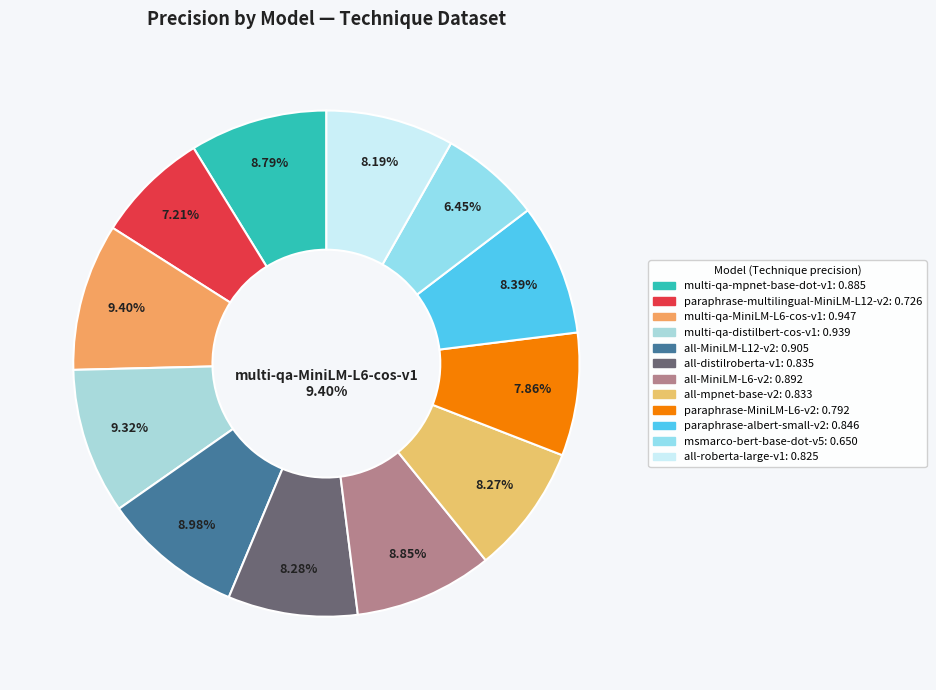

Is all-MiniLM-L12-v2 the majority of the pie?

No